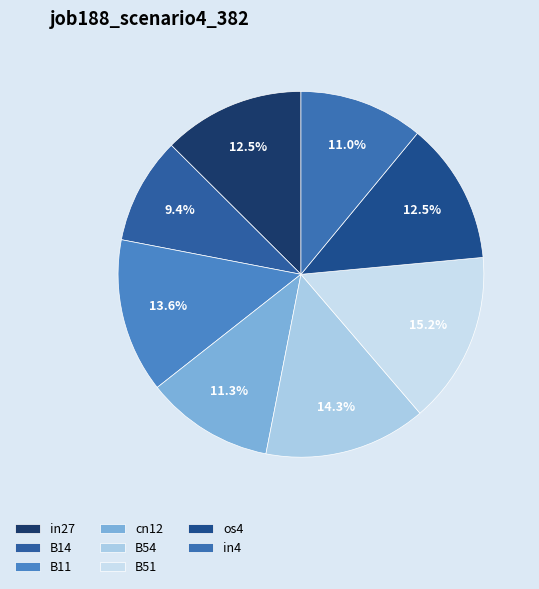

Does cn12 represent more than half of the total?

No